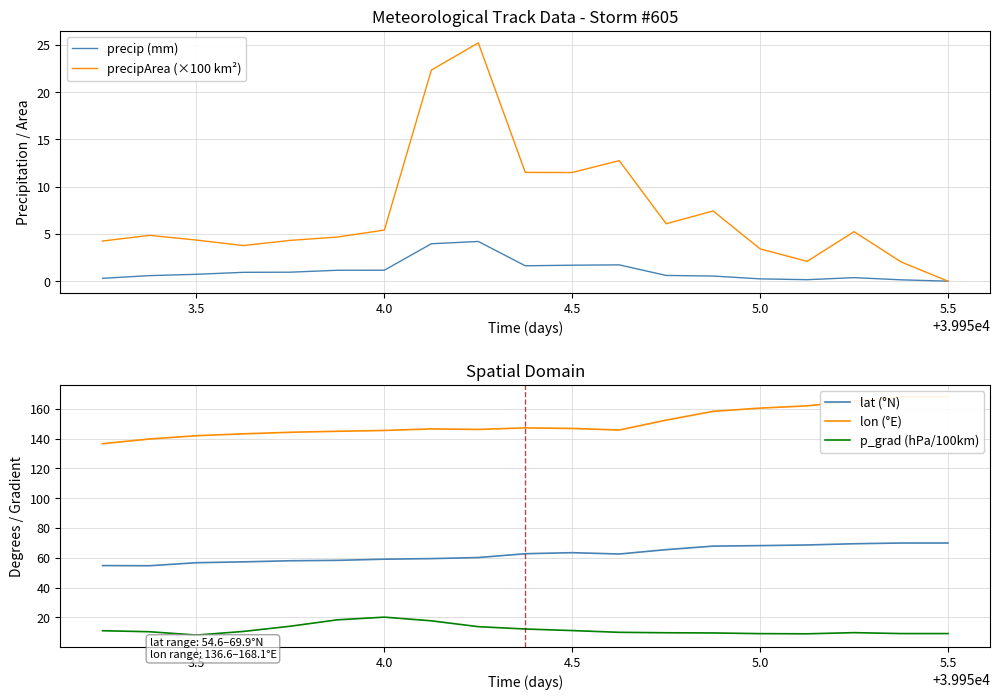

The lat (°N) series shows 69.9 at 5.5. True or false?

True